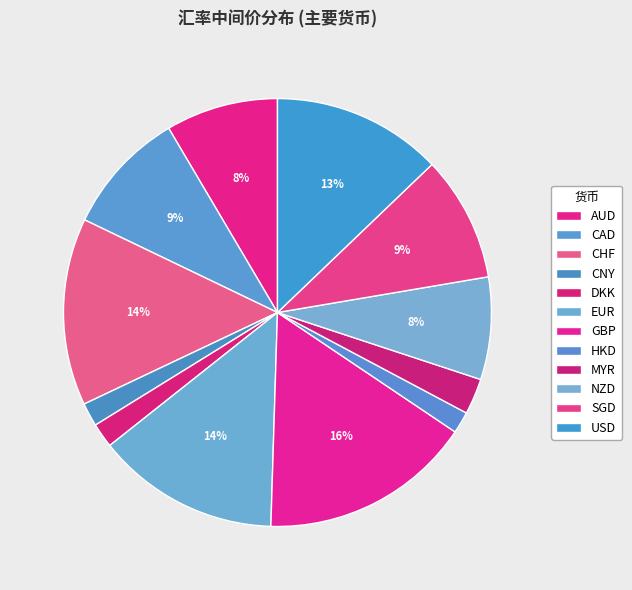

True or false: SGD accounts for 1% of the total.

False